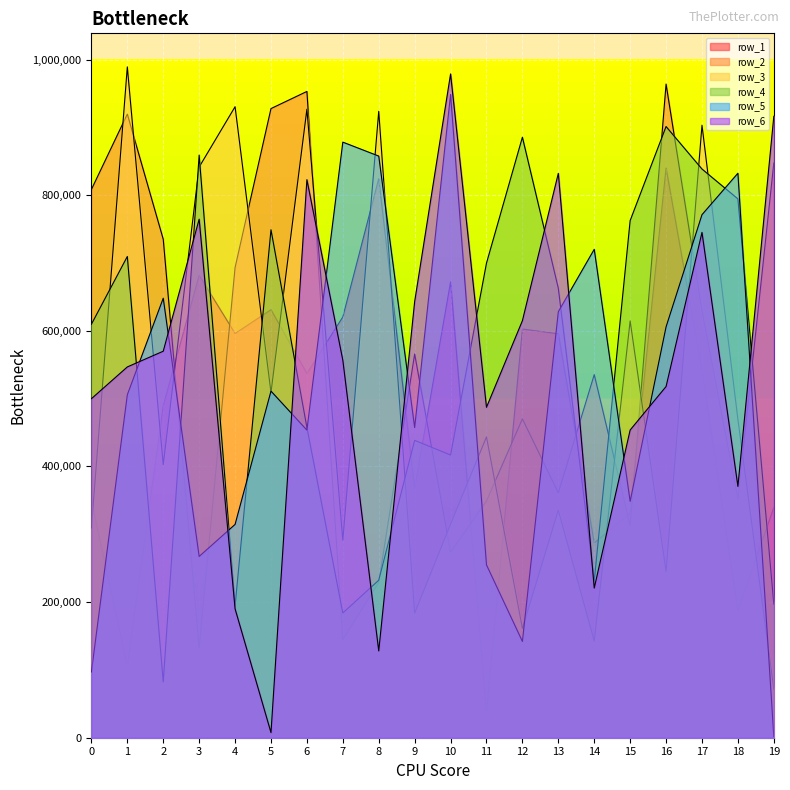

List the labels in order of row_2 value, smallest first.

3, 7, 8, 10, 15, 11, 18, 13, 12, 14, 9, 17, 4, 2, 0, 19, 1, 5, 6, 16